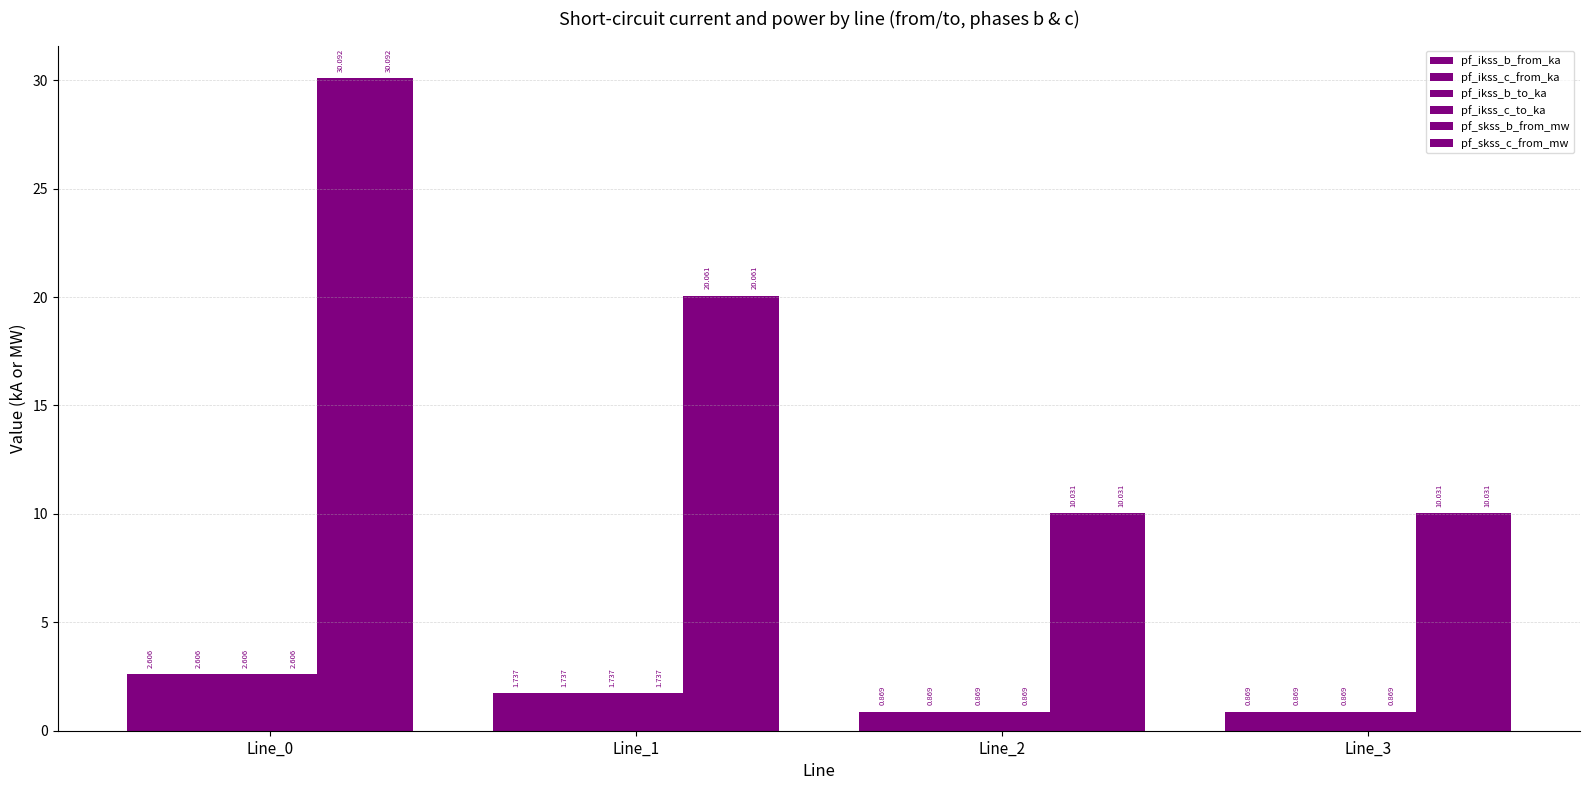

At which label is pf_skss_c_from_mw closest to 20?

Line_1